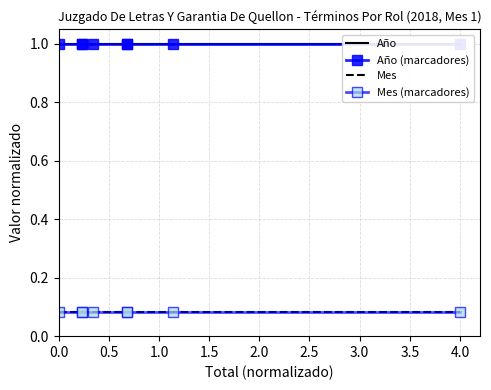

What is the sum of the Mes (marcadores) values at 1.5 and 0.5?

0.2